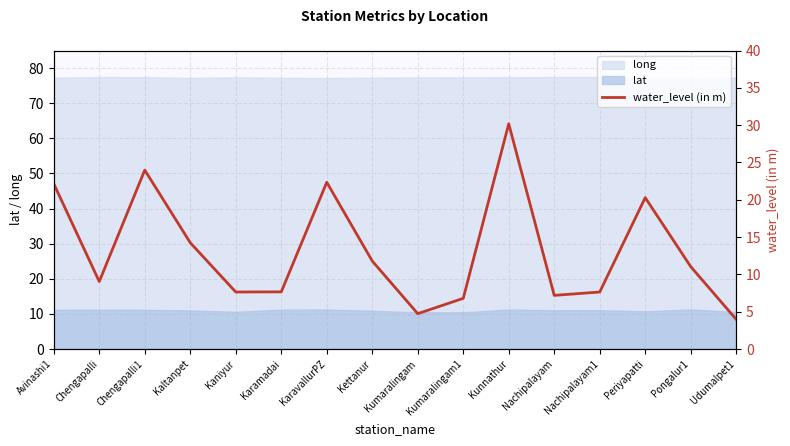

What is the label of the 12th point from the right?

Kaniyur